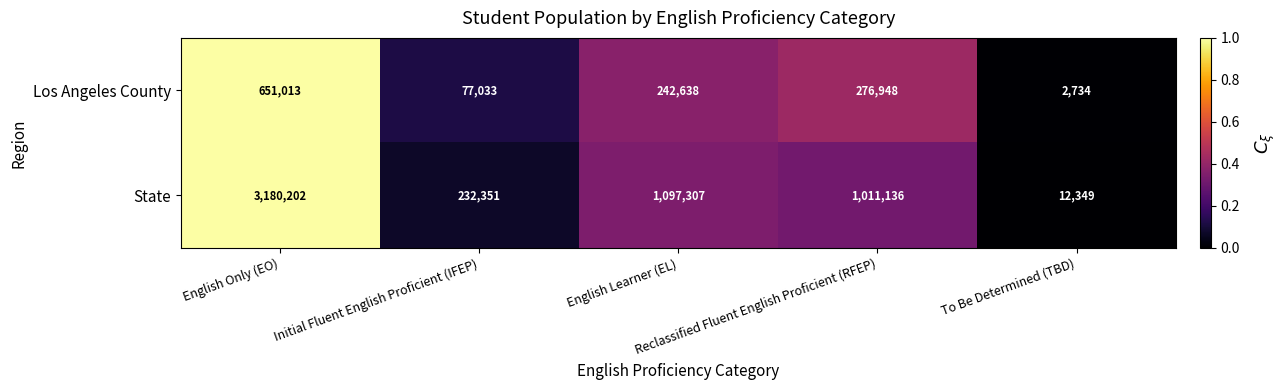

Which series has the largest range (max minus min)?

State